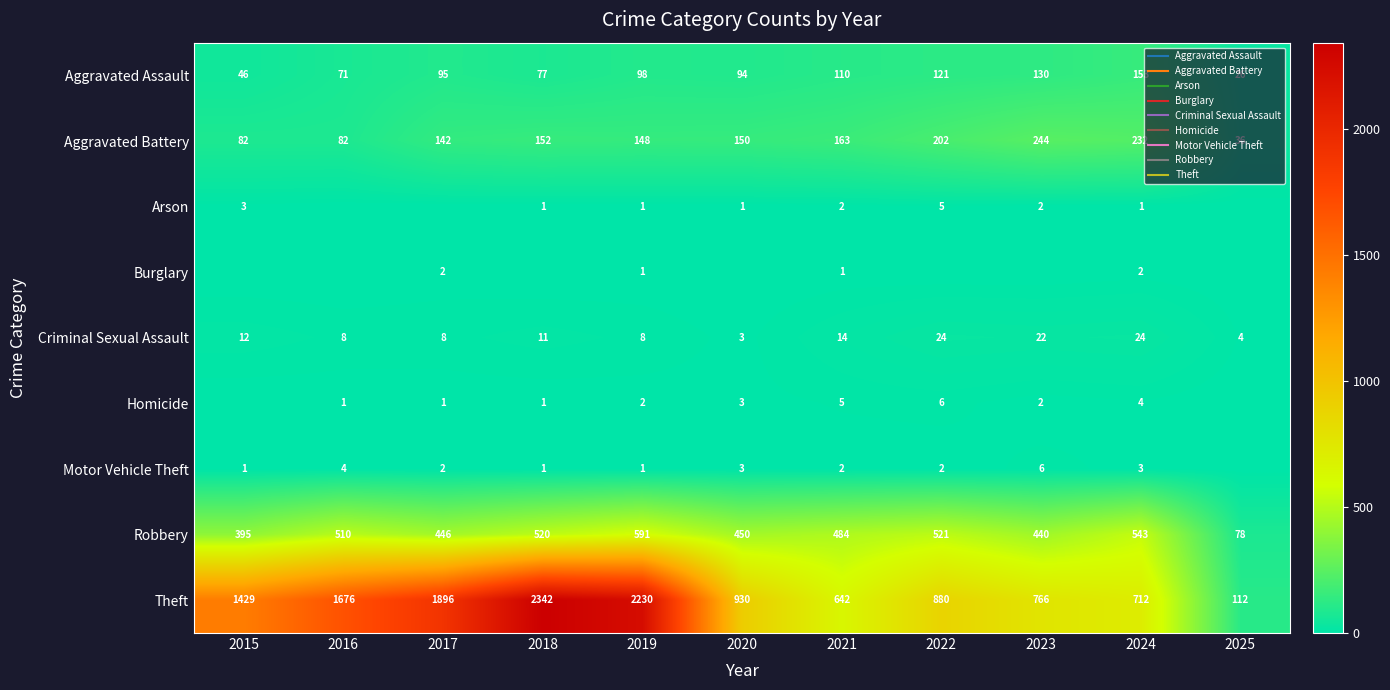

What is the sum of the Aggravated Battery values at 2016 and 2019?

230